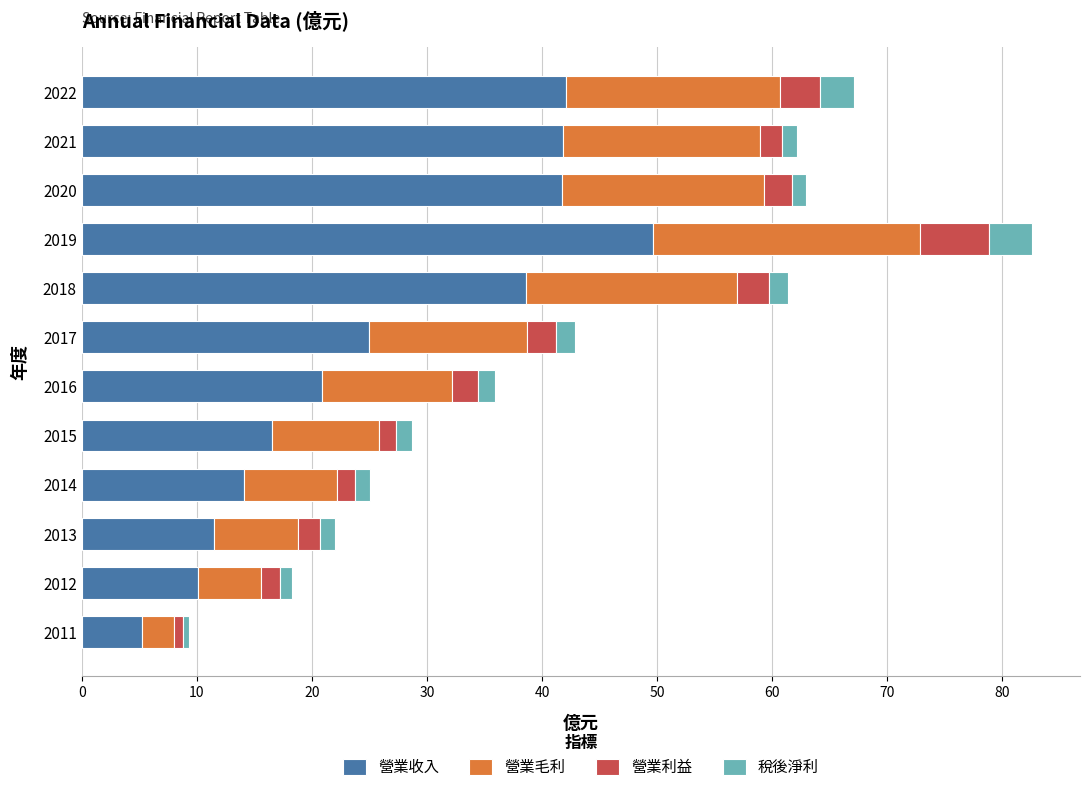

What is the maximum value for 營業收入?

49.6